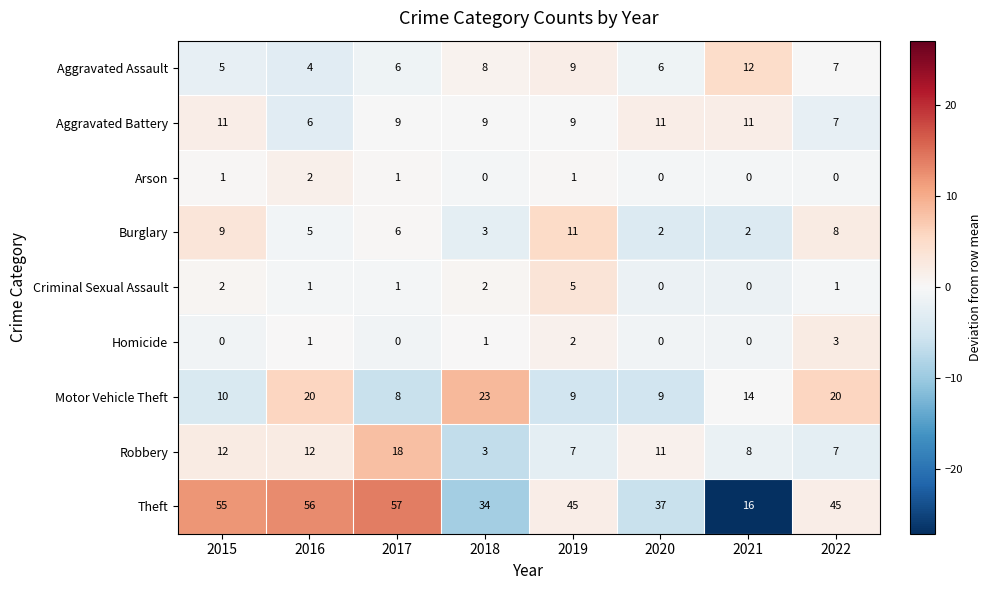

How many data points does each series have?

8